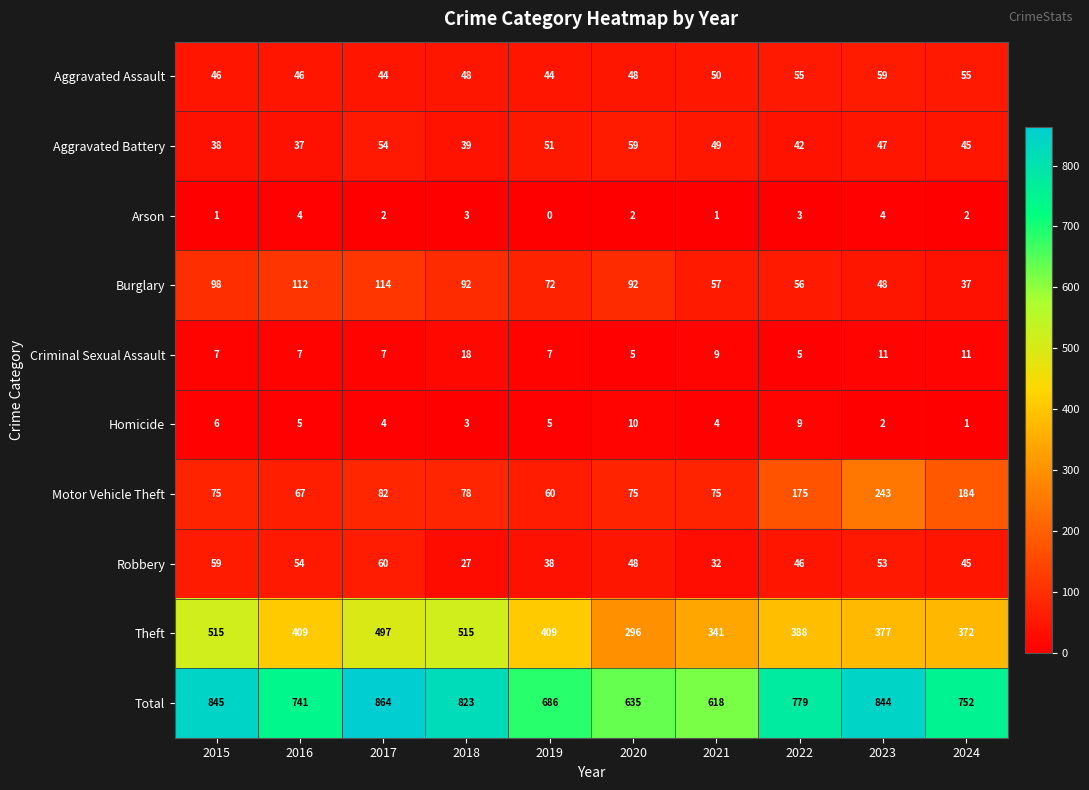

The value of Aggravated Assault at 2015 is 80. True or false?

False